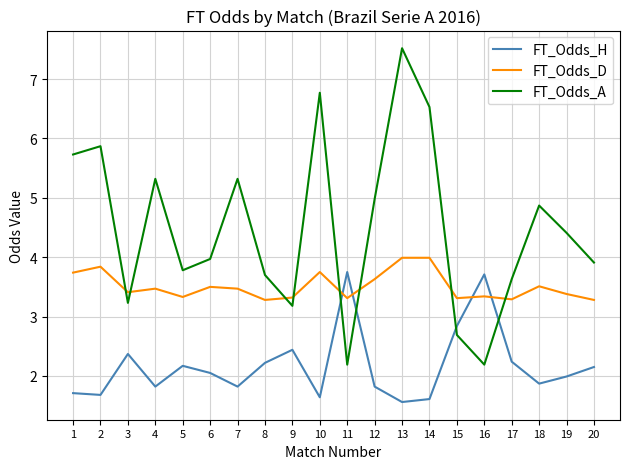

Rank the series by their maximum value, from lowest to highest.

FT_Odds_H, FT_Odds_D, FT_Odds_A